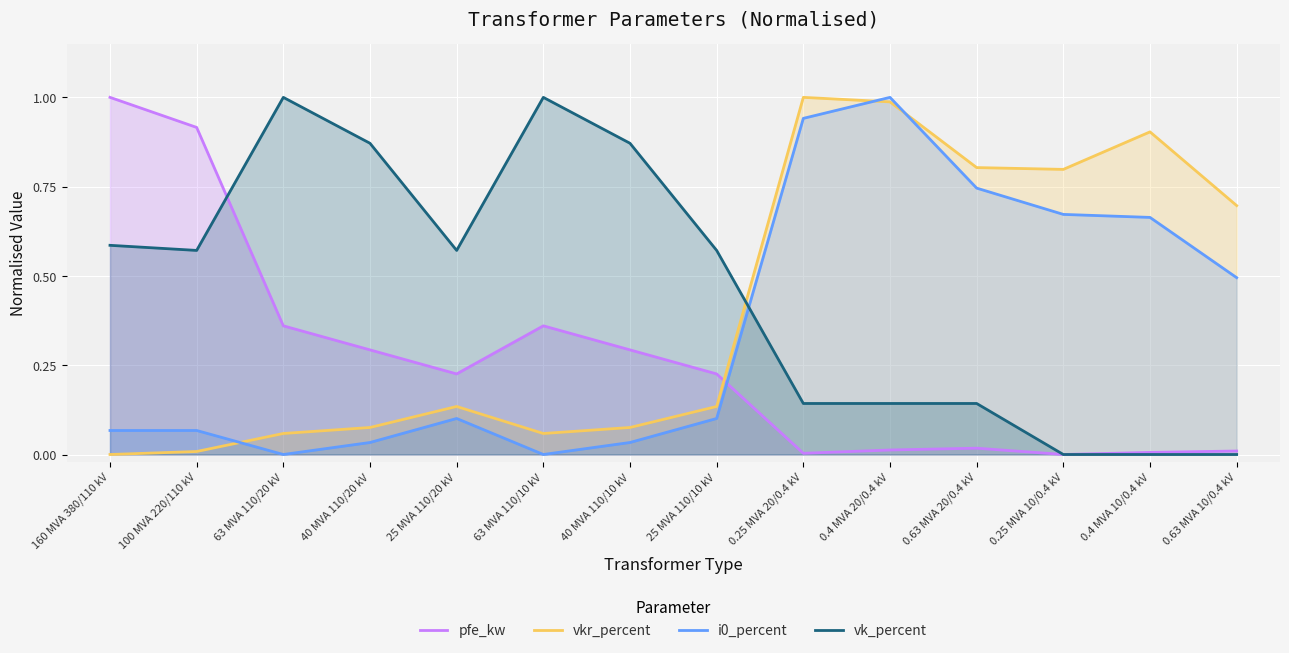

What position from the right is 0.4 MVA 10/0.4 kV?

2